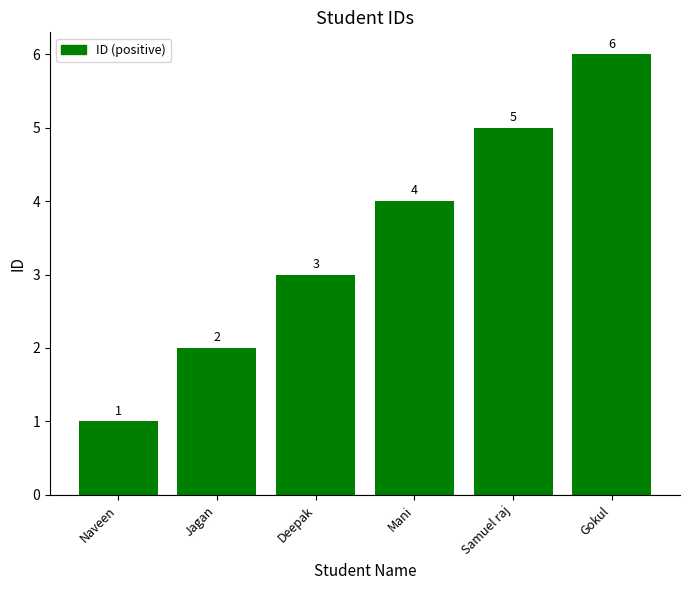

What is the label of the 6th bar from the right?

Naveen